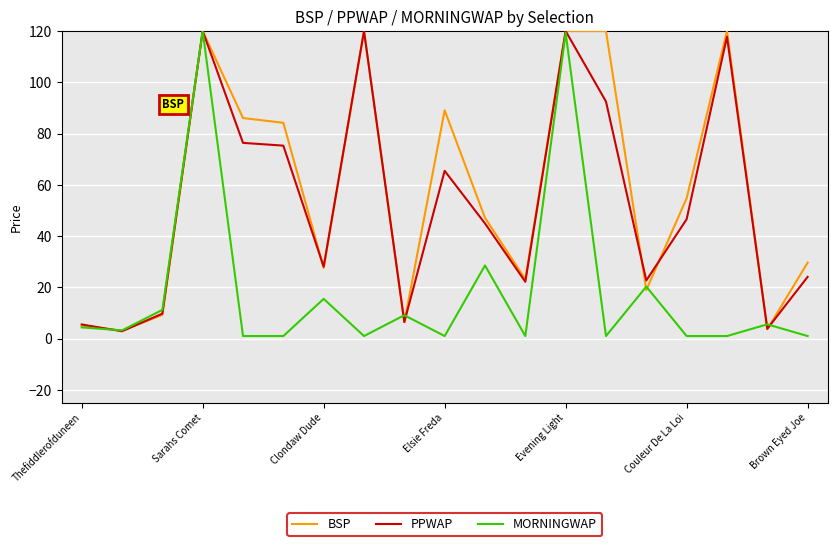

What is the minimum value for BSP?

3.1